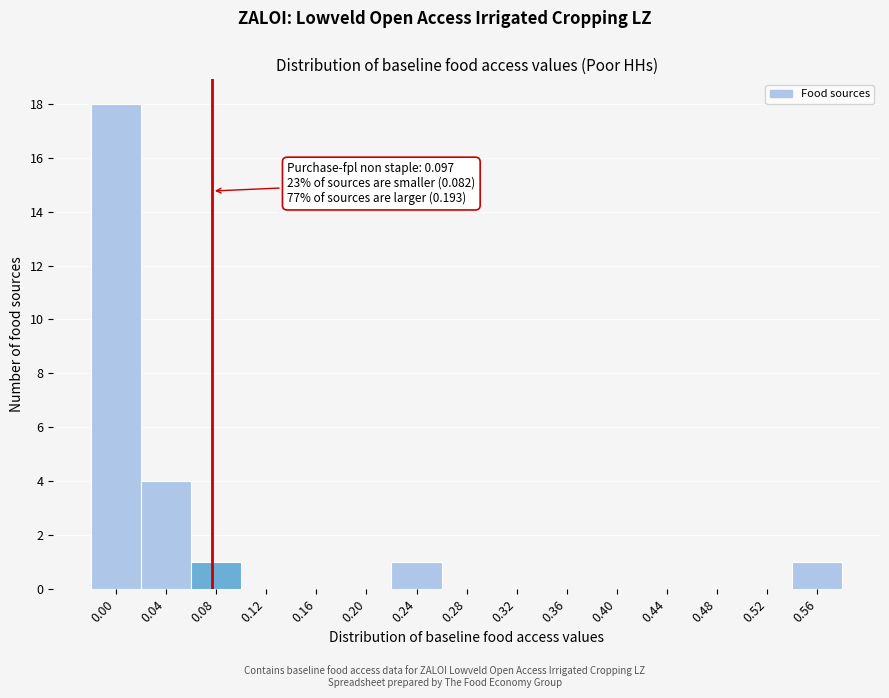

What is the change in value from 0.04 to 0.12?

-4